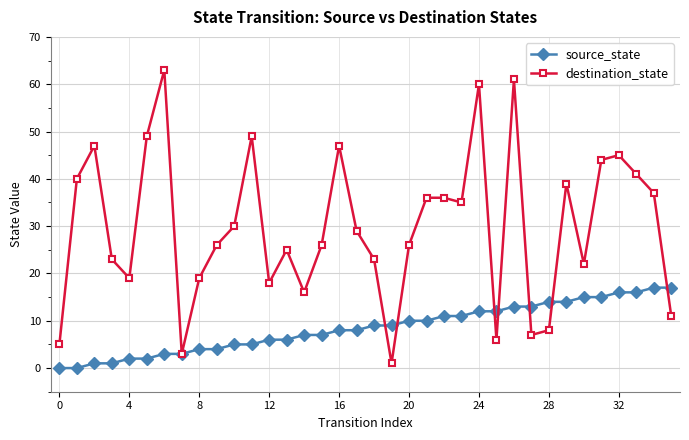

Which series has the widest spread of values?

destination_state